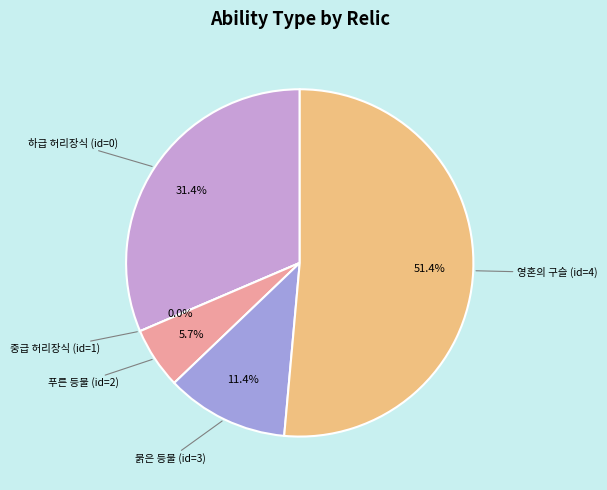

Combined, what portion of the pie is 영혼의 구슬 (id=4) and 중급 허리장식 (id=1)?

51.4%